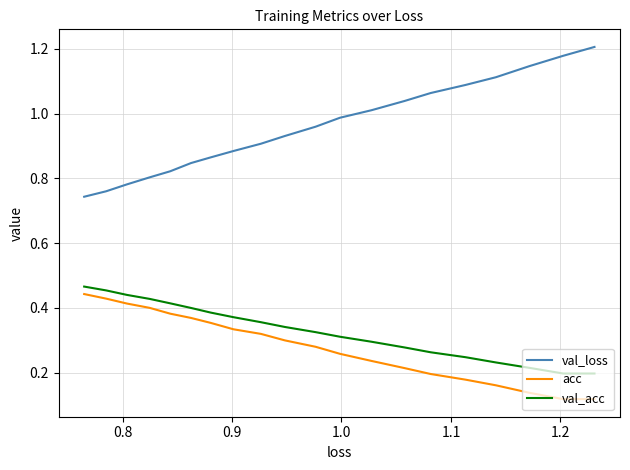

Count the val_acc values in the range 0 to 1.

20